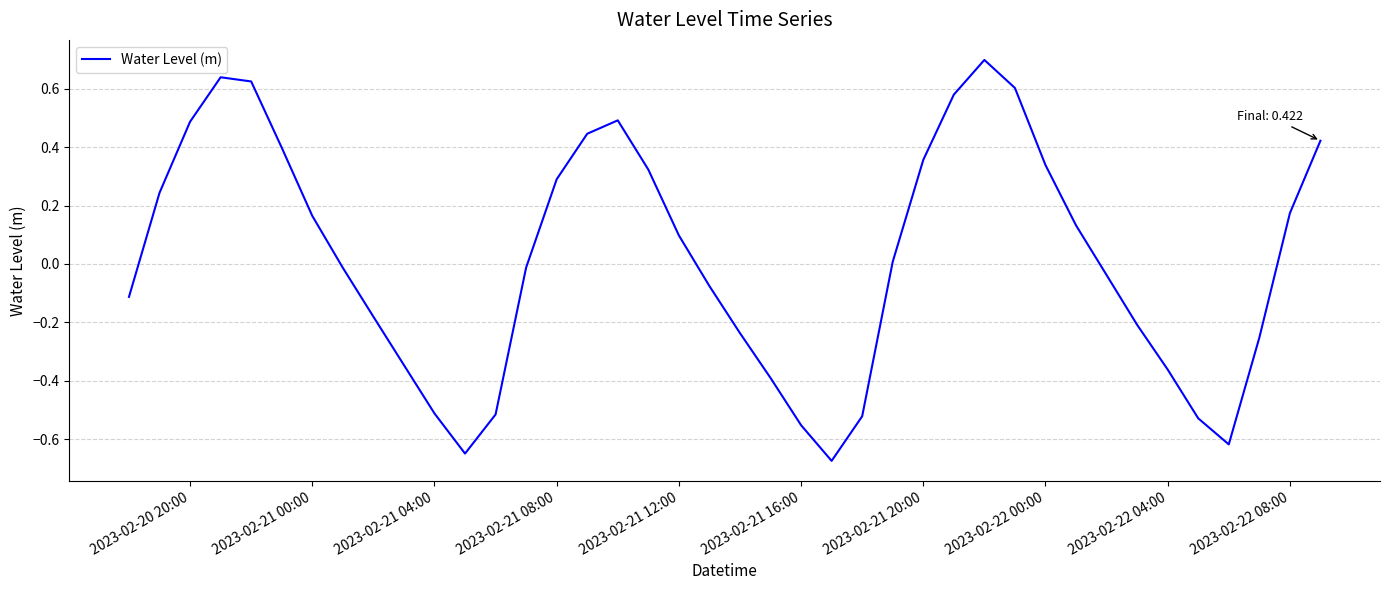

What is the maximum value shown in the chart?

0.7